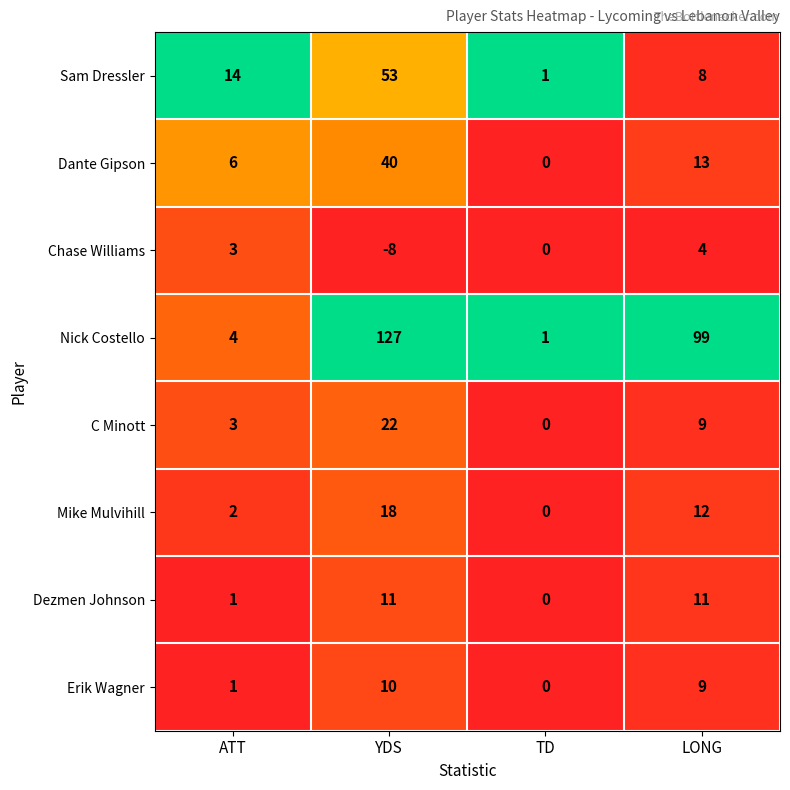

Which series has the widest spread of values?

Nick Costello